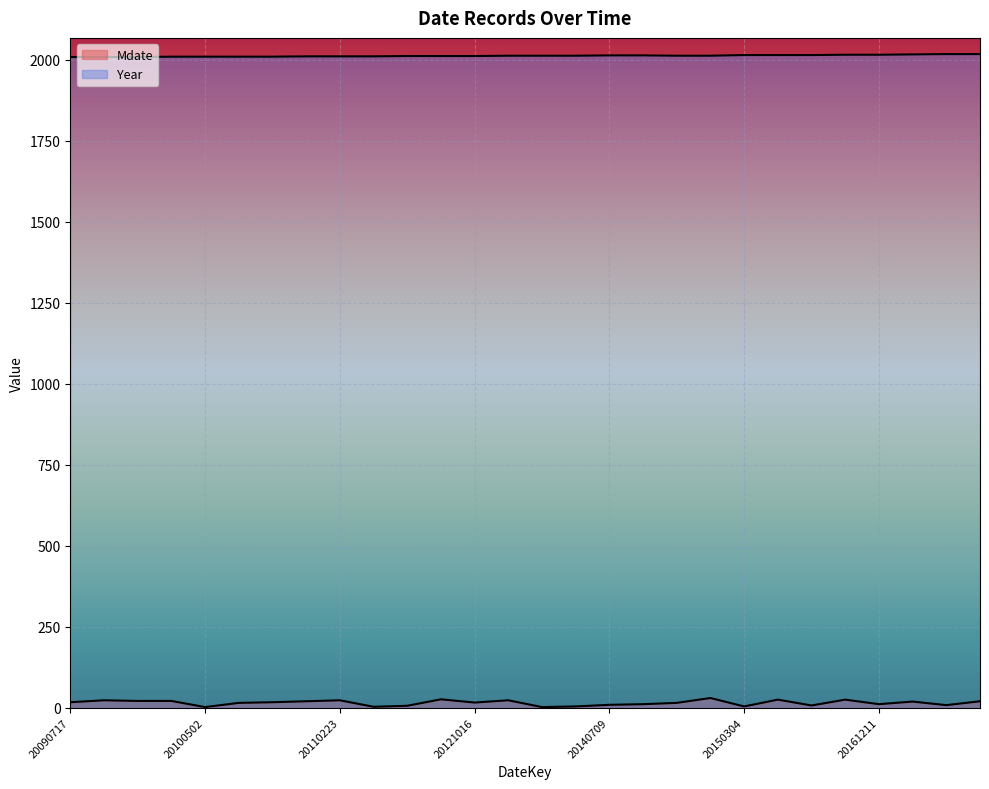

How many values in the Year series exceed 2013?

10